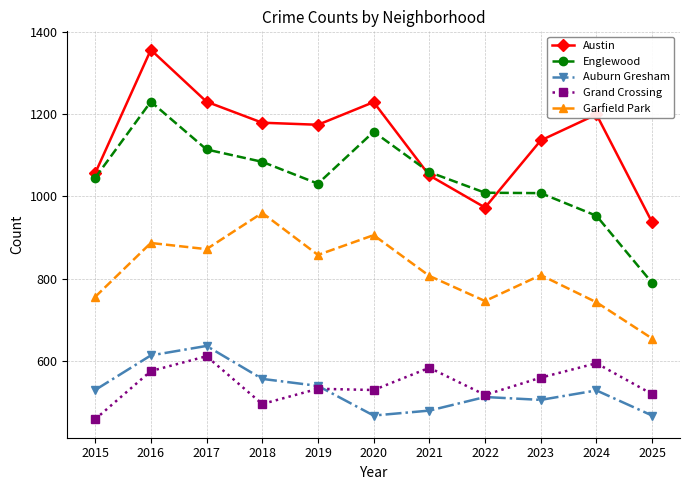

Between 2015 and 2017, which series saw the biggest shift?

Austin